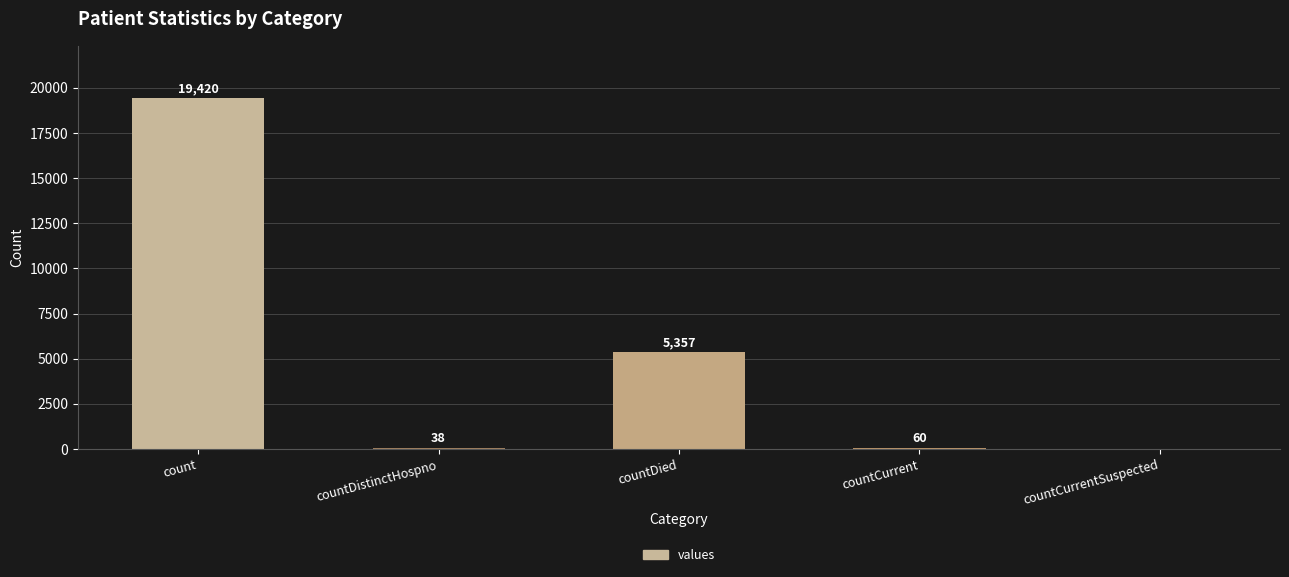

What is the maximum value shown in the chart?

19420